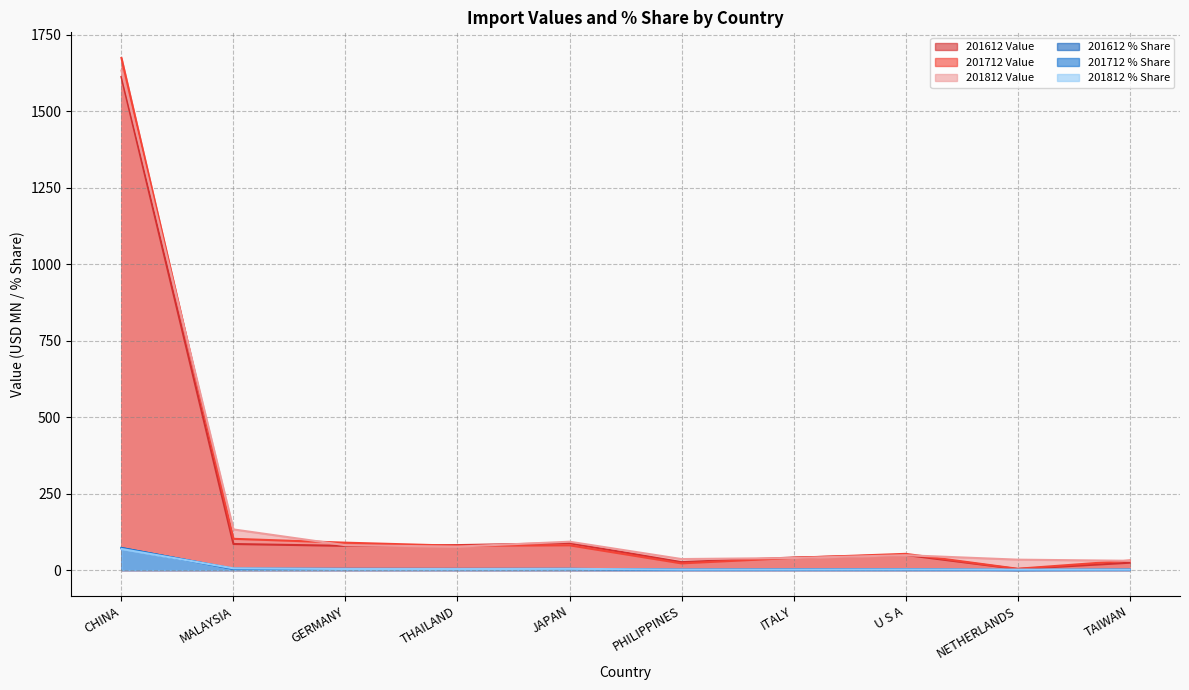

Which category has the lowest value in the 201812 Value series?

TAIWAN